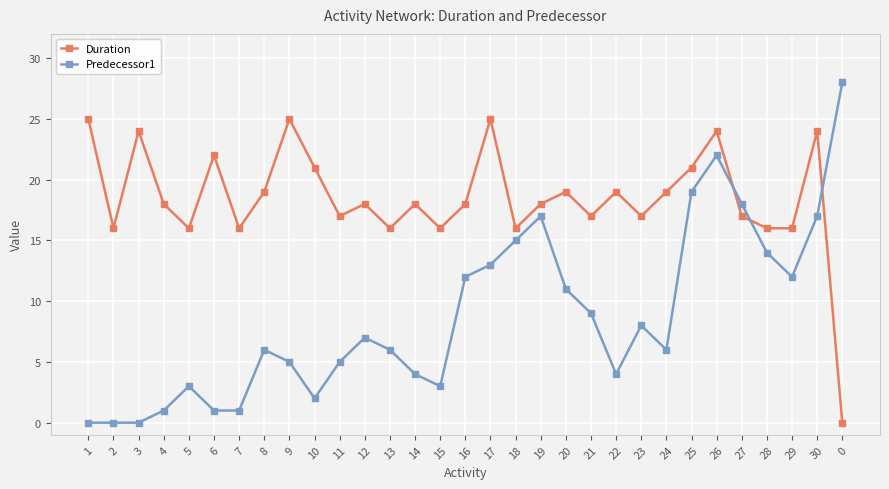

What is the label of the 20th point from the left?

20